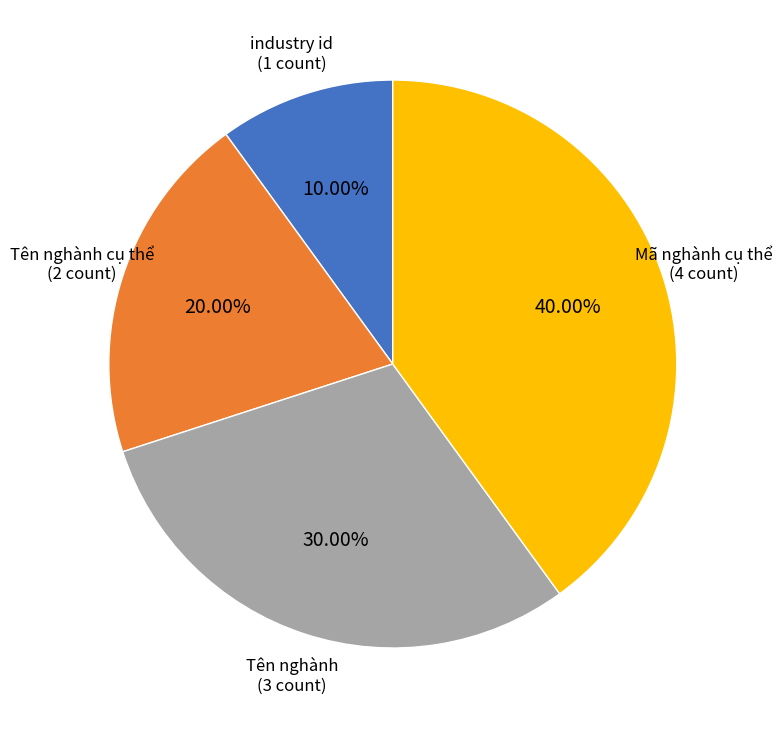

How many segments does this pie chart have?

4